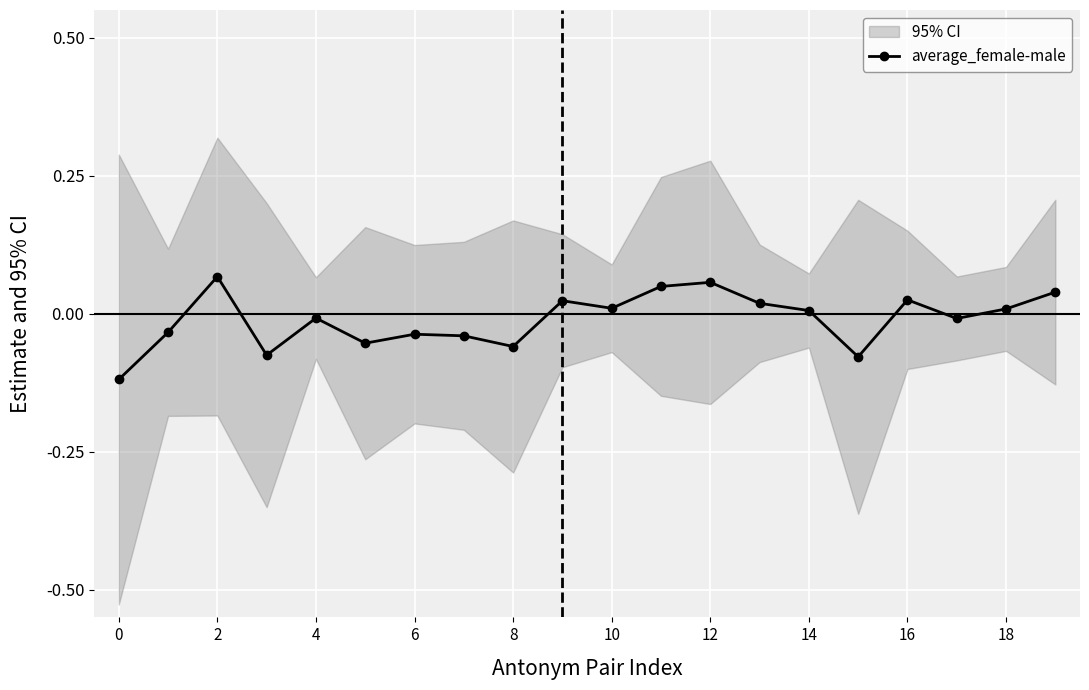

How many interior local valleys (lower than both neighbors) does the data have?

6